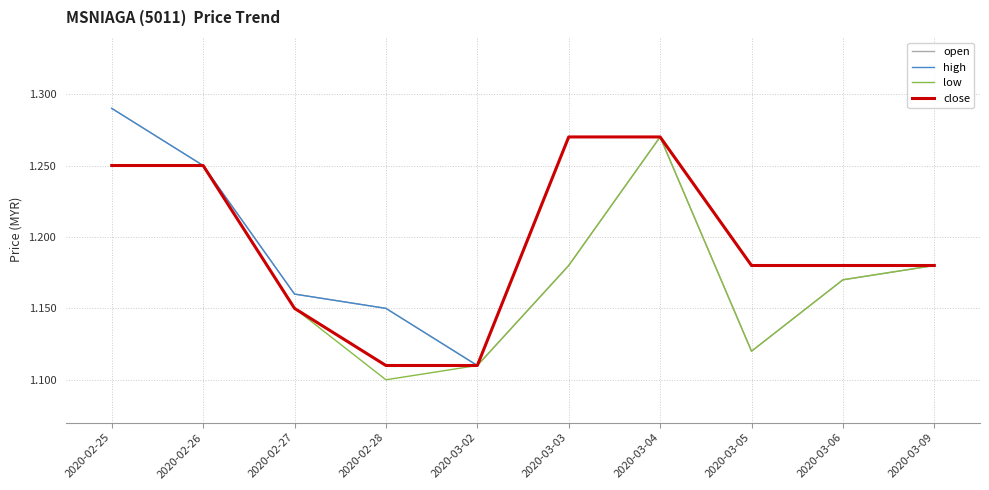

At which label does open reach its peak?

2020-02-25